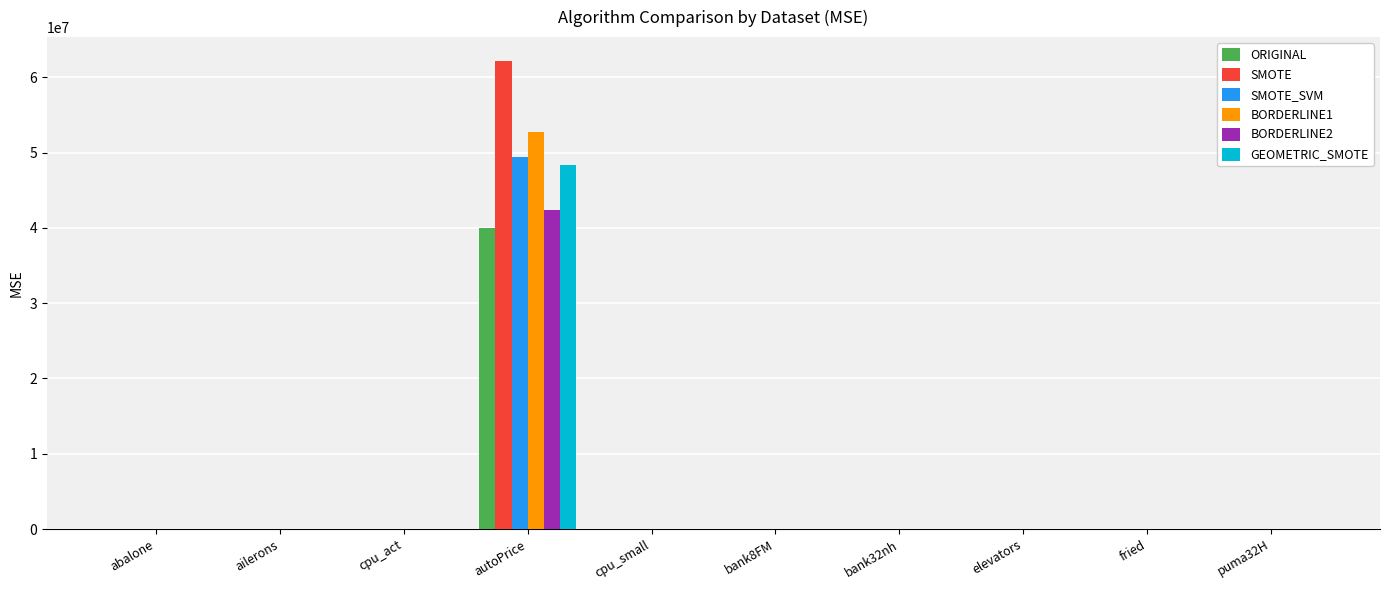

What is the difference between the SMOTE values at autoPrice and cpu_small?

62218018.2